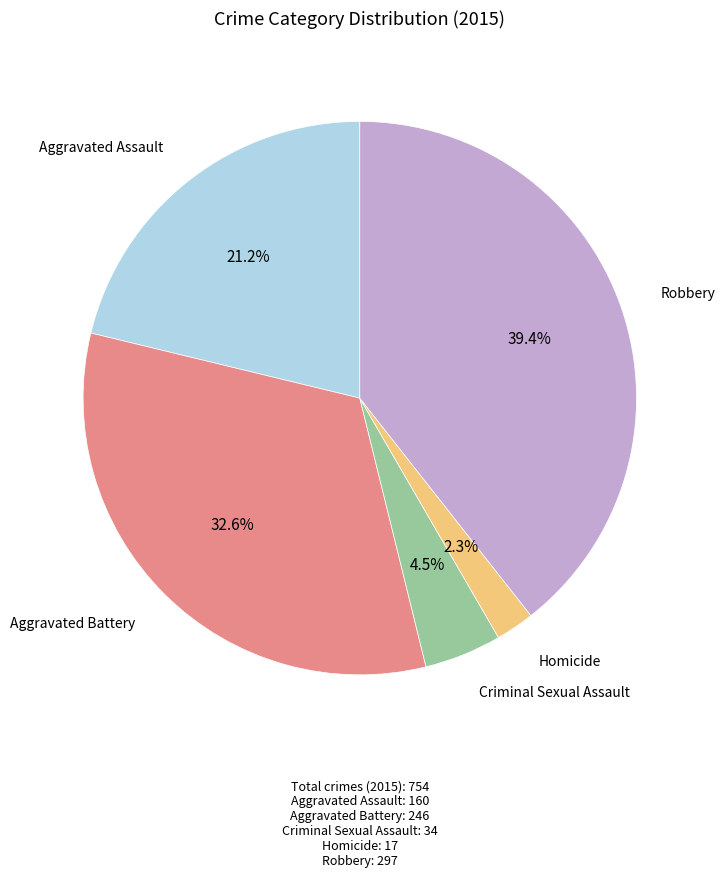

To the nearest percent, what is the difference between the largest and smallest slice percentages?

37%